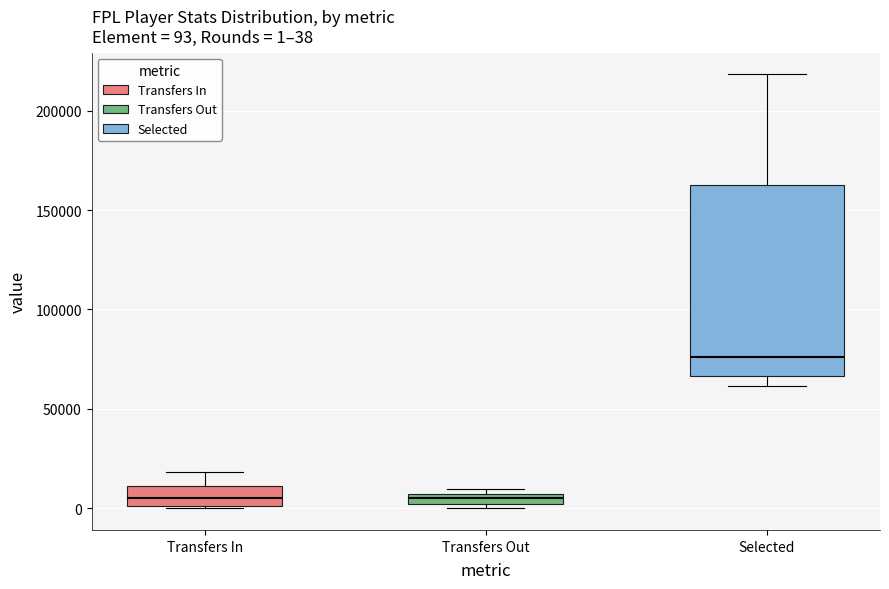

Which box has the highest median line?

Selected